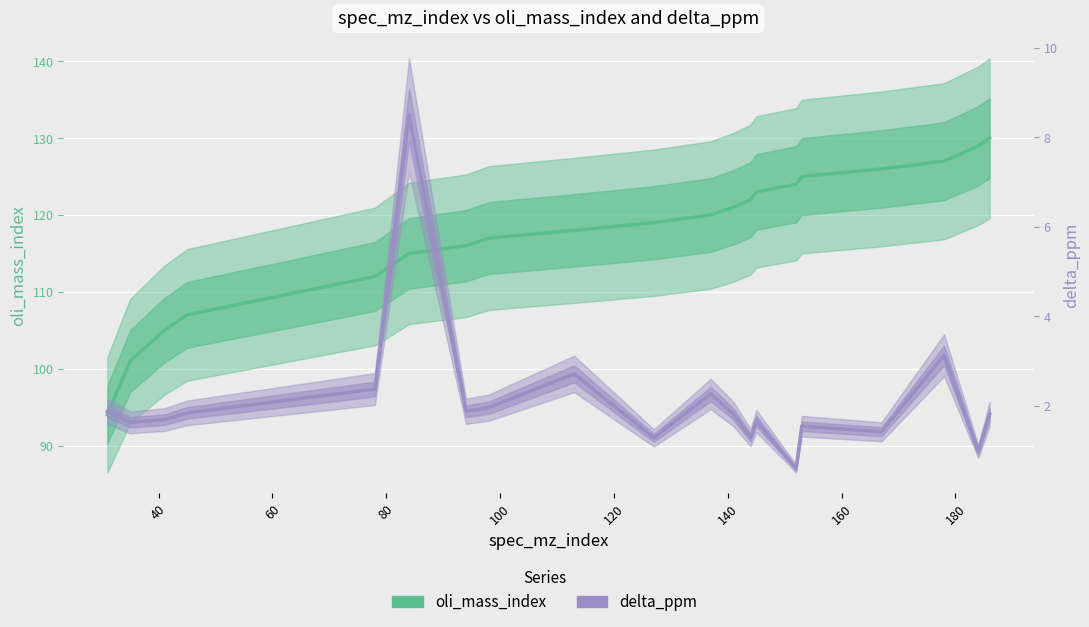

How many series are shown in this chart?

2